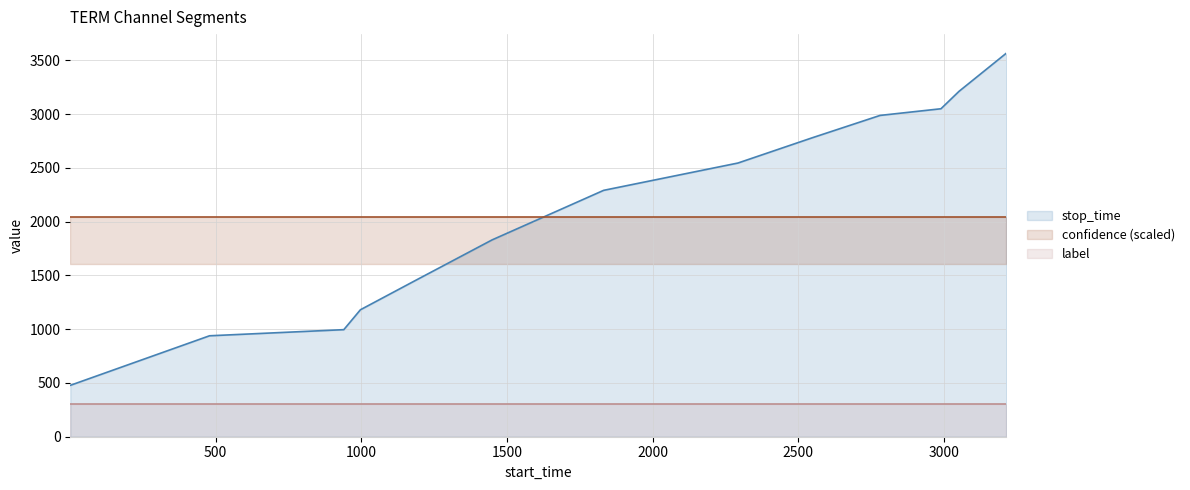

List the series in order of their peak value, lowest first.

label, confidence (scaled), stop_time